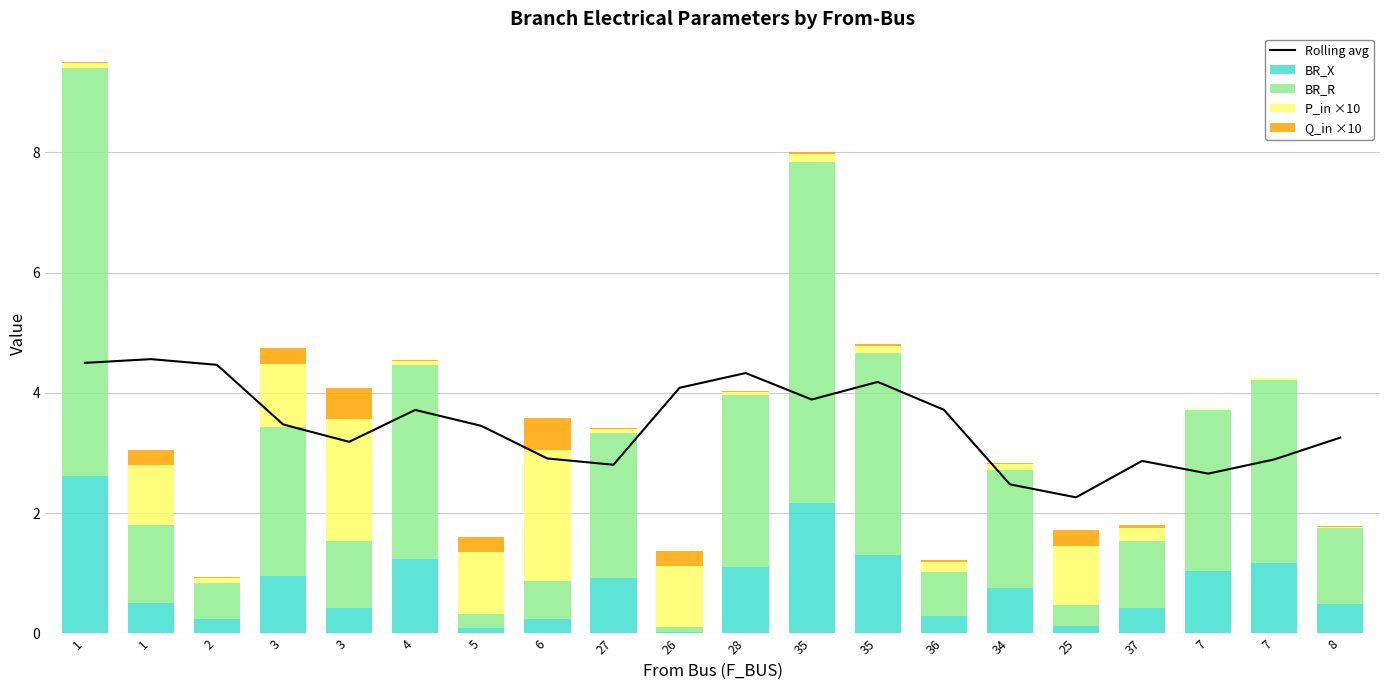

What is the label of the 18th bar from the right?

2